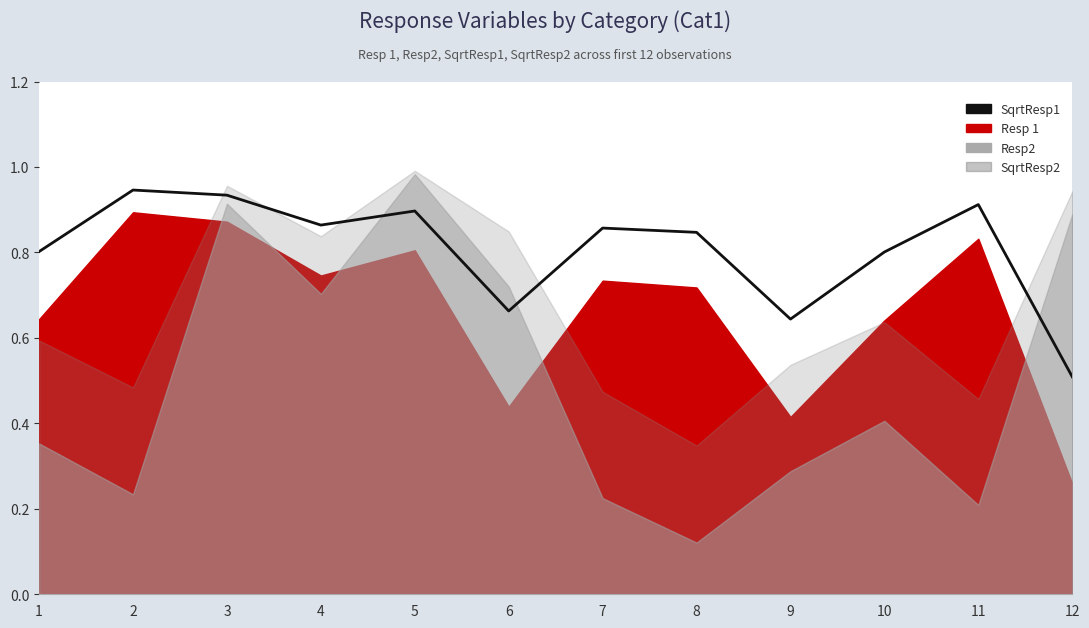

How many lines are shown in the chart?

1